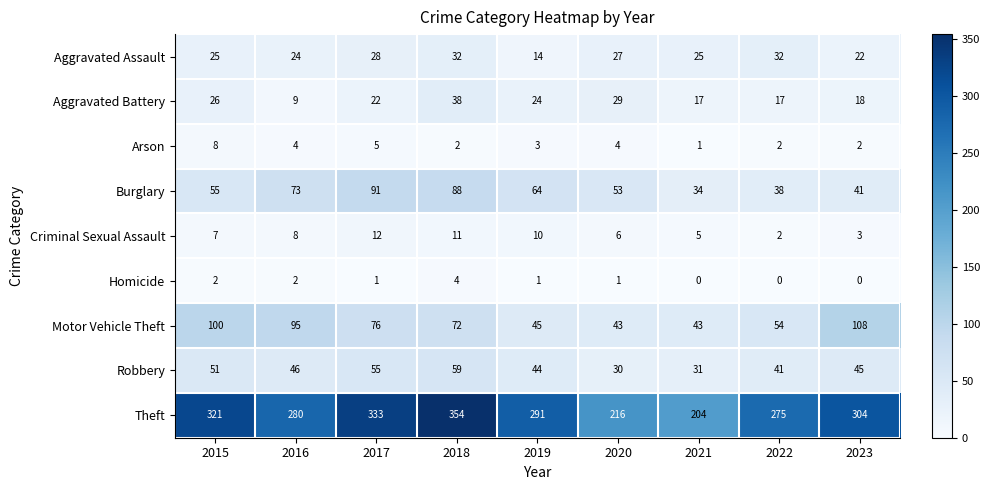

True or false: Aggravated Battery has a value of 43 at 2015.

False